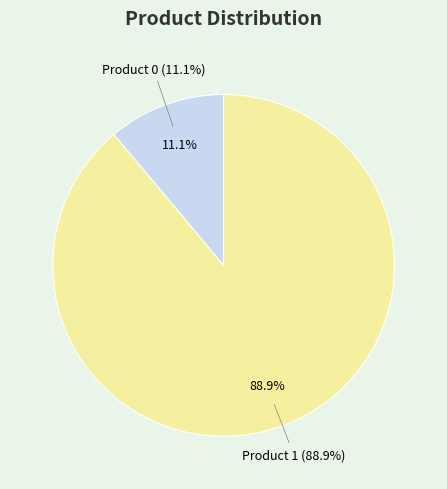

True or false: Product 0 accounts for 11% of the total.

True